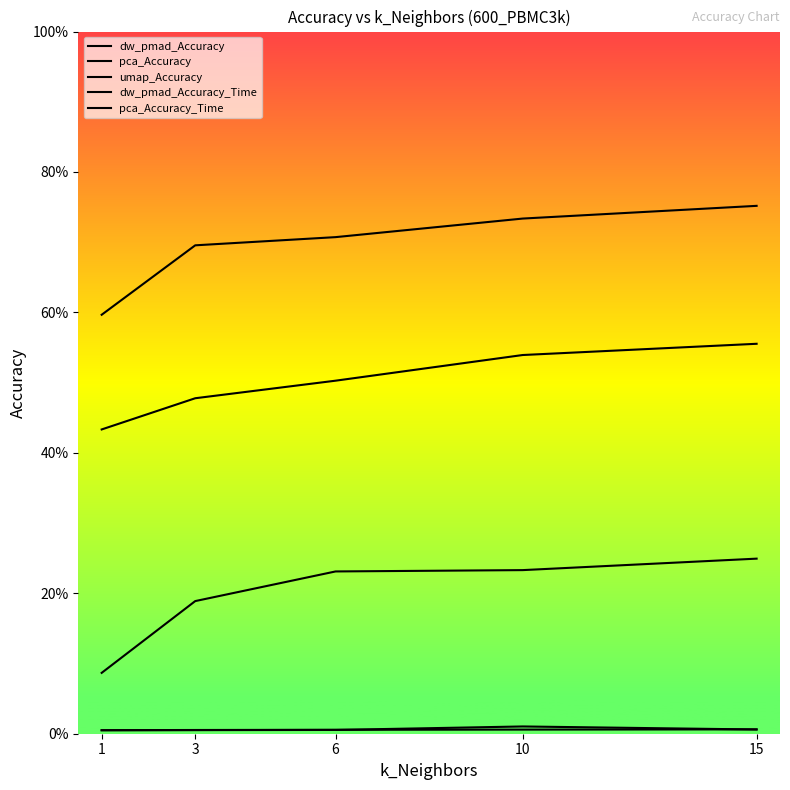

Is this an area chart (filled region under the line)?

No